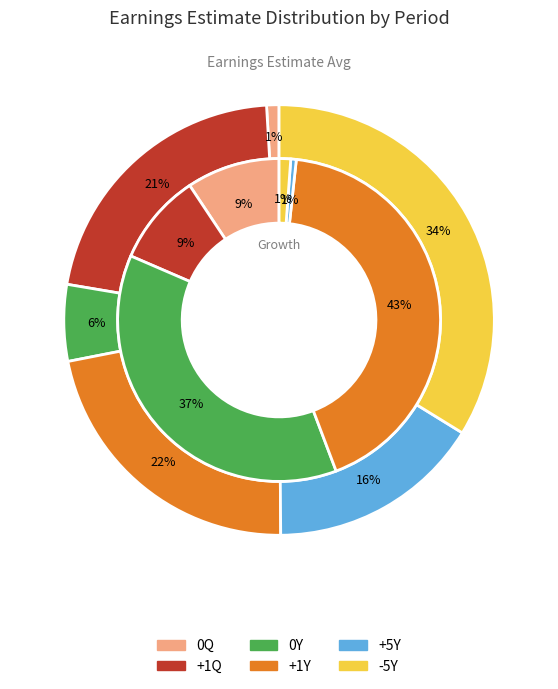

What percentage is the +5Y slice, to the nearest percent?

1%